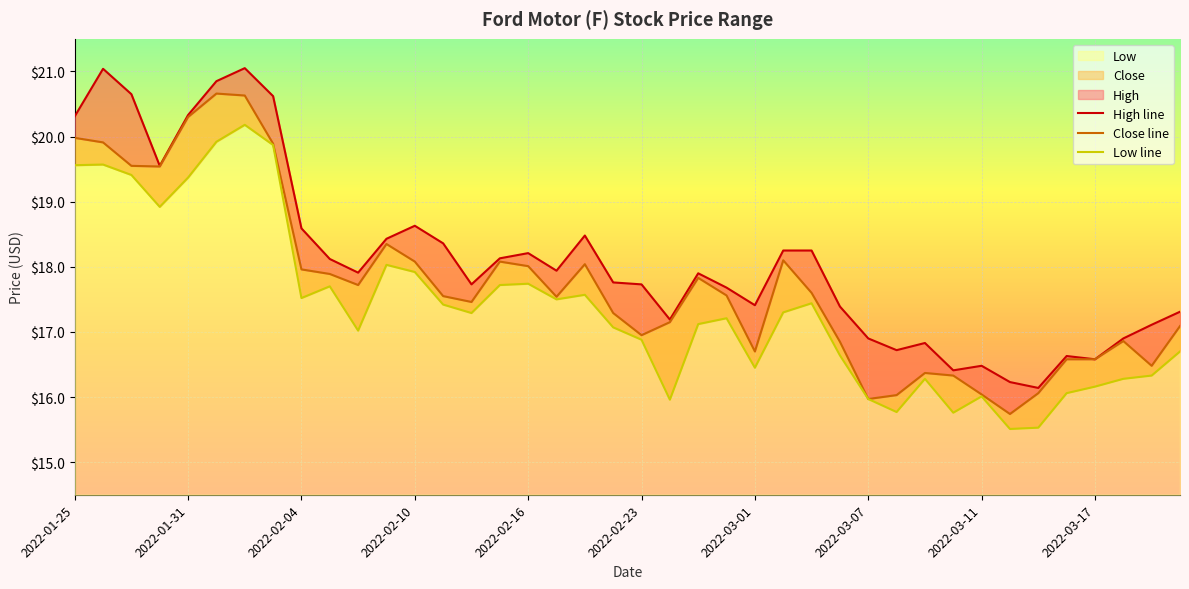

What is the approximate value of Close at 2022-02-02?

20.6